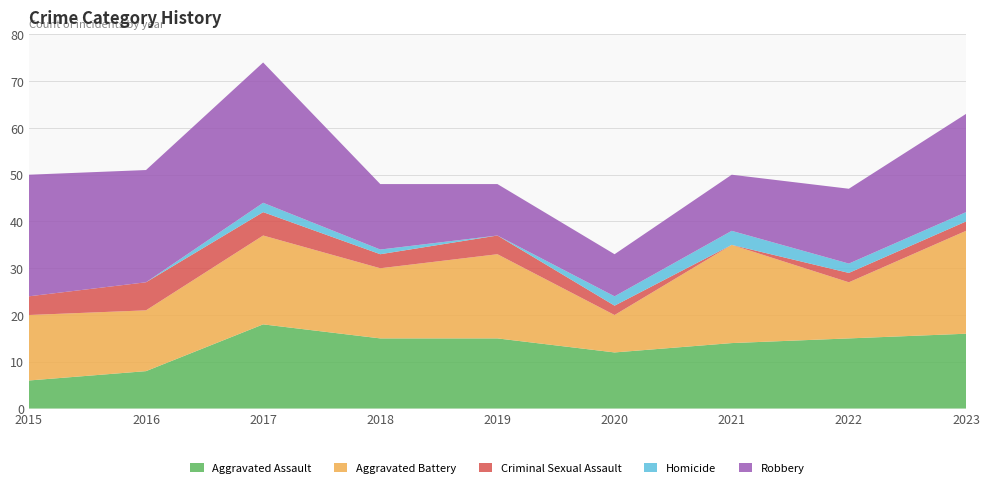

Reading right to left, transcribe all the data shown in this chart.

Aggravated Assault: 16	15	14	12	15	15	18	8	6
Aggravated Battery: 22	12	21	8	18	15	19	13	14
Criminal Sexual Assault: 2	2	0	2	4	3	5	6	4
Homicide: 2	2	3	2	0	1	2	0	0
Robbery: 21	16	12	9	11	14	30	24	26